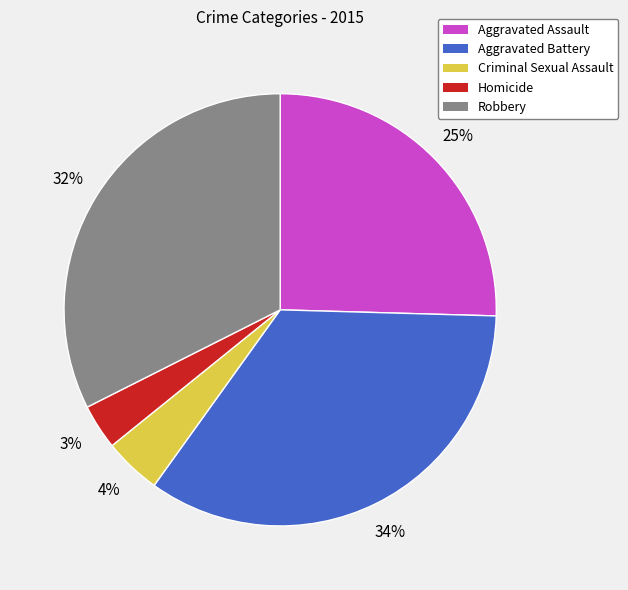

What percentage is the Criminal Sexual Assault slice, to the nearest percent?

4%